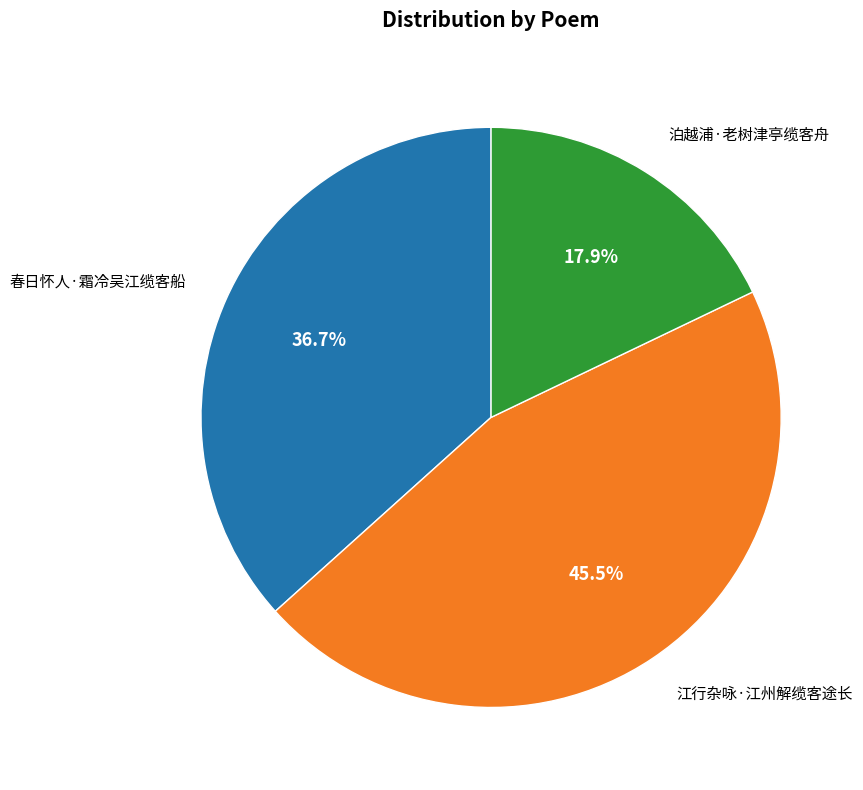

Is there any slice that represents more than half of the pie?

No